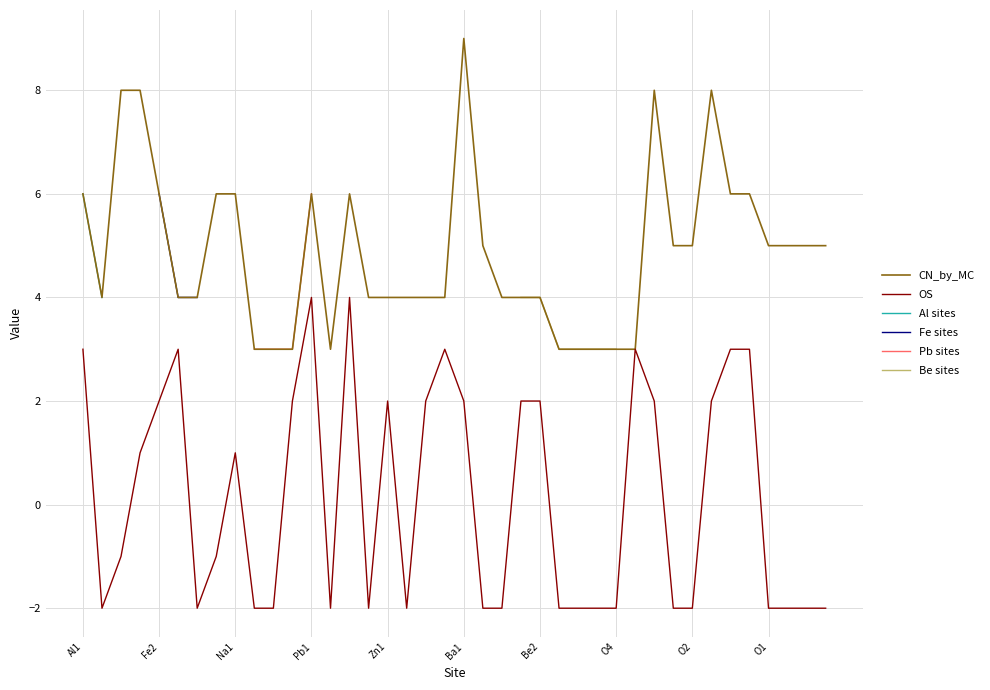

The CN_by_MC series shows 2 at O1. True or false?

False